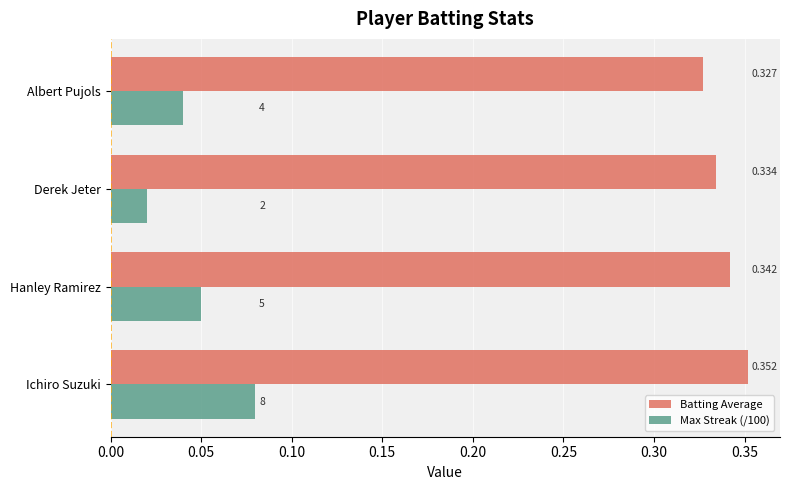

Which series has the largest total across all categories?

Batting Average